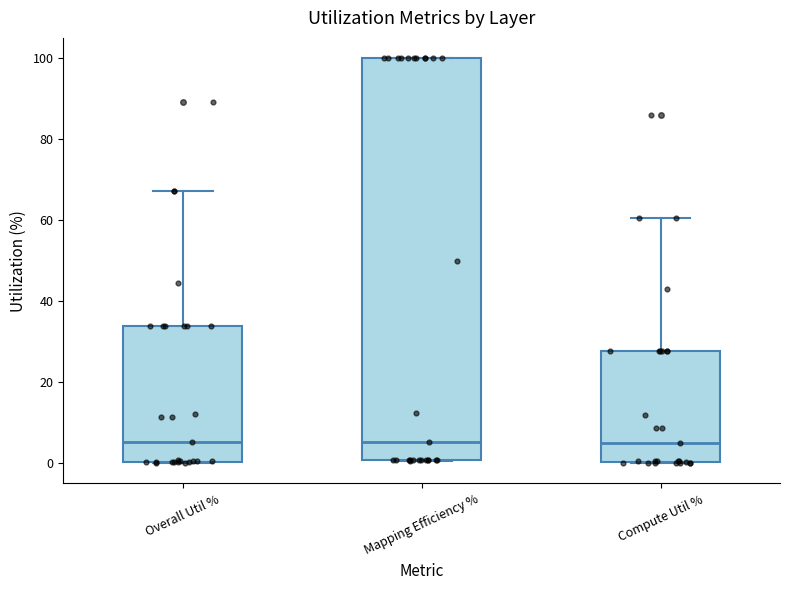

Reading left to right, transcribe this box plot: for each box, give where its median line is, the range the box spans, and where its two whiskers end, as read against the y-axis. The values are not printed on the chart, so give them approximately, as read against the axis.

Overall Util %: median 6, box 0 to 34, whiskers 0 to 68
Mapping Efficiency %: median 6, box 0 to 100, whiskers 0 to 100
Compute Util %: median 6, box 0 to 28, whiskers 0 to 60